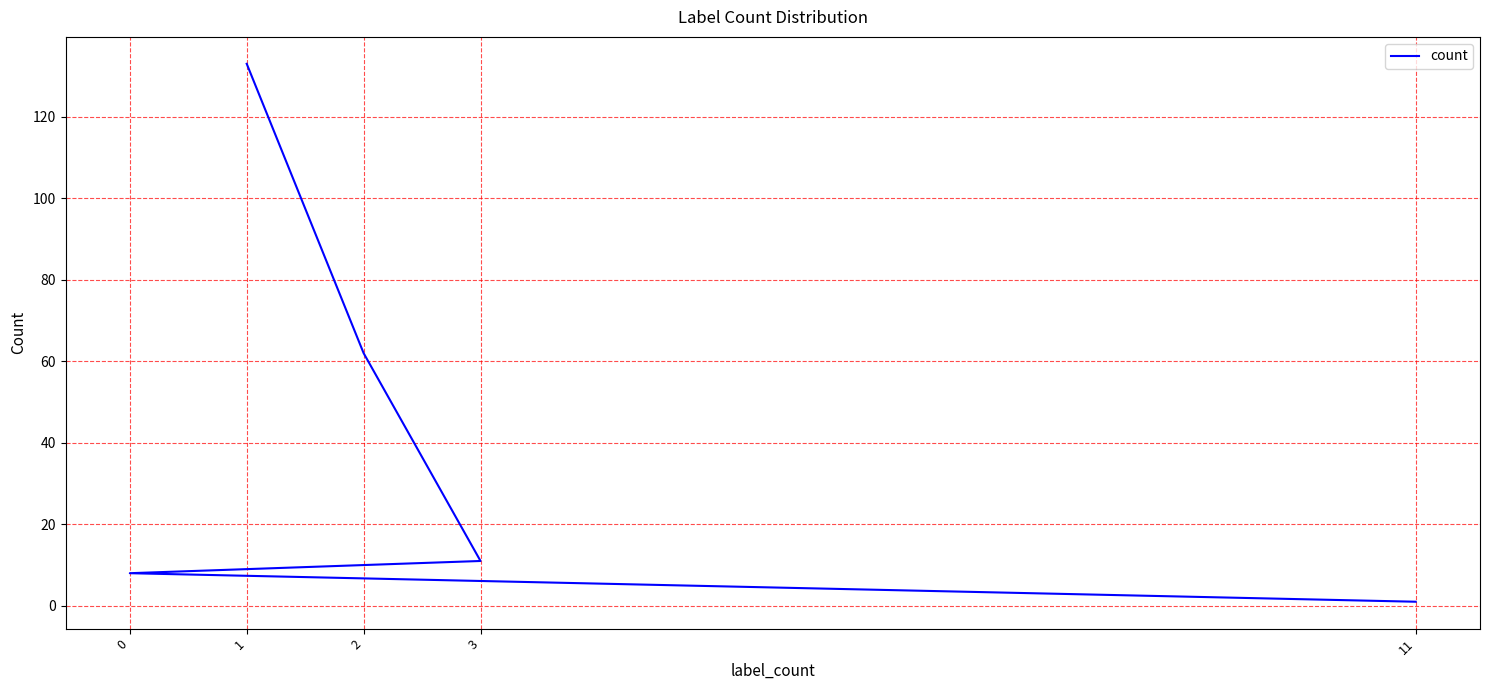

True or false: the data shows 8 at 0.

True